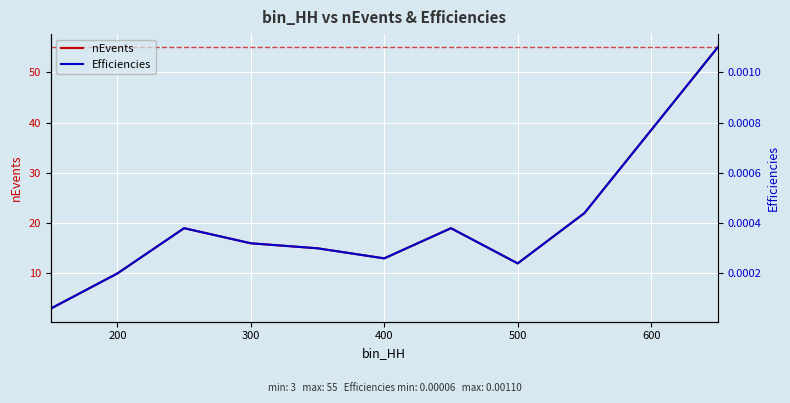

At which category does nEvents reach its first local valley?

400